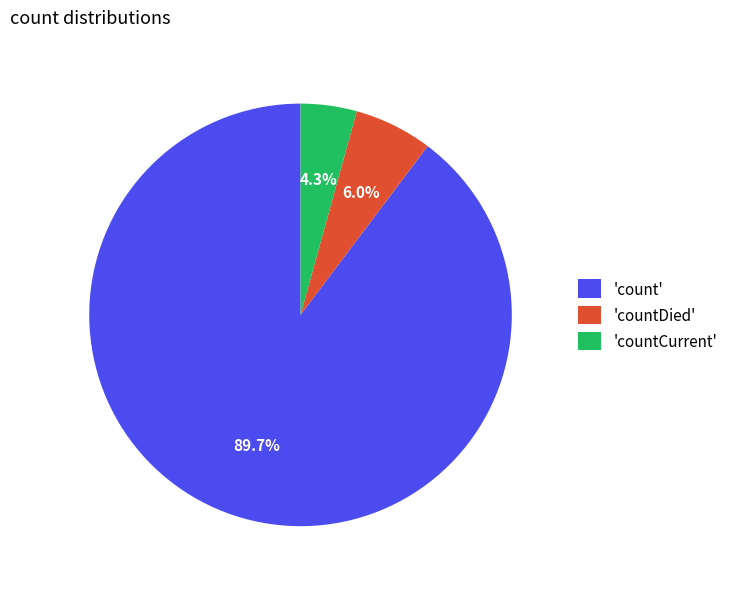

Approximately how many times larger is the value at 'countDied' compared to 'countCurrent'?

1.4